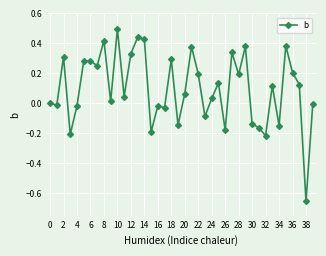

True or false: the data has more than 2 interior local peaks.

True